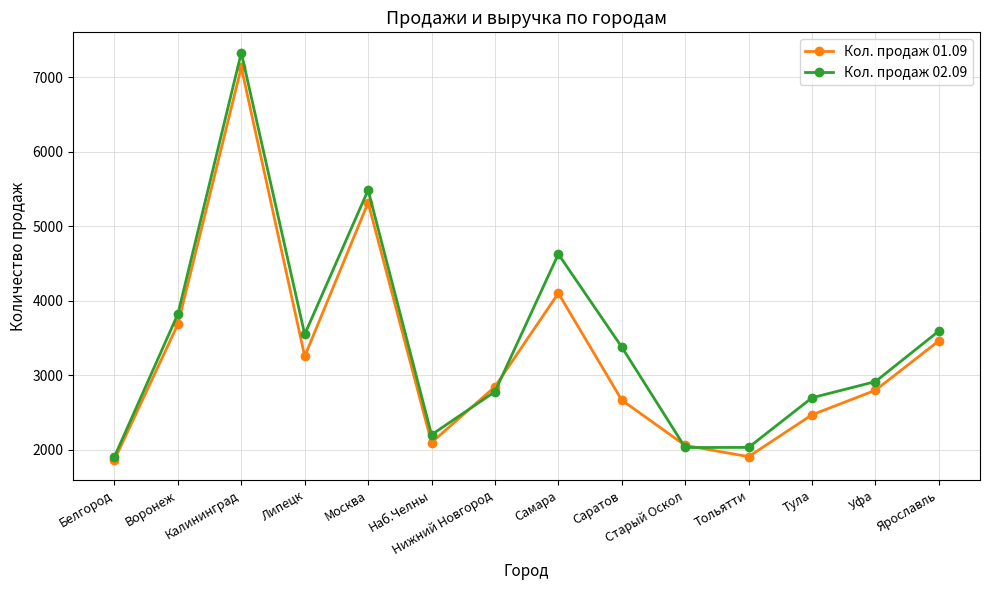

How many interior local peaks does the Кол. продаж 02.09 series have?

3